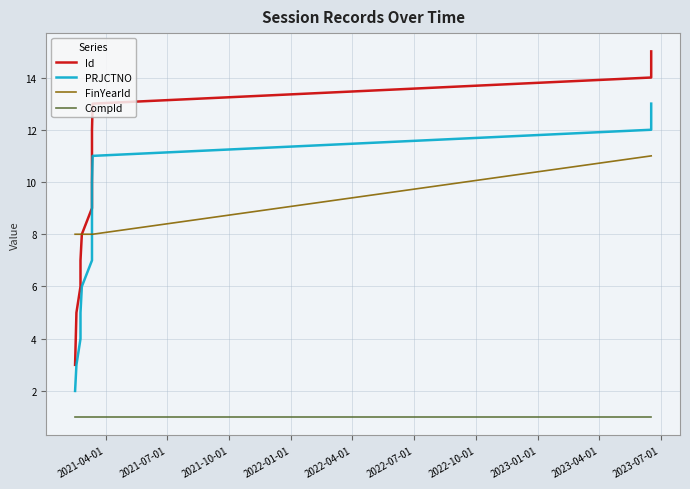

What is the sum of the CompId values at 2021-07-01 and 2023-04-01?

2